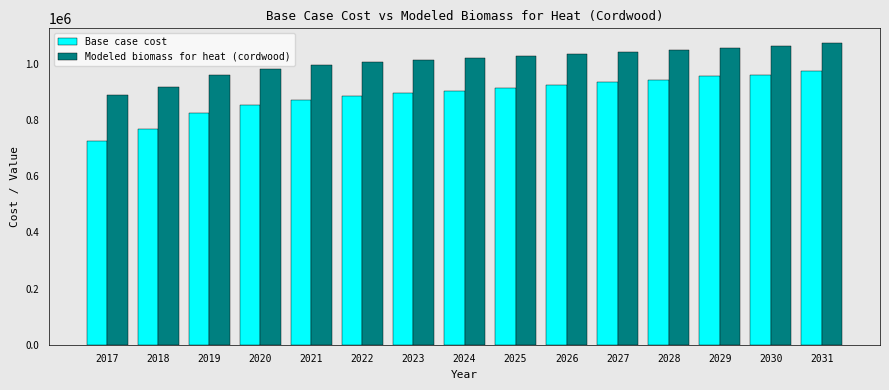

Which series changed the most between 2018 and 2031?

Base case cost